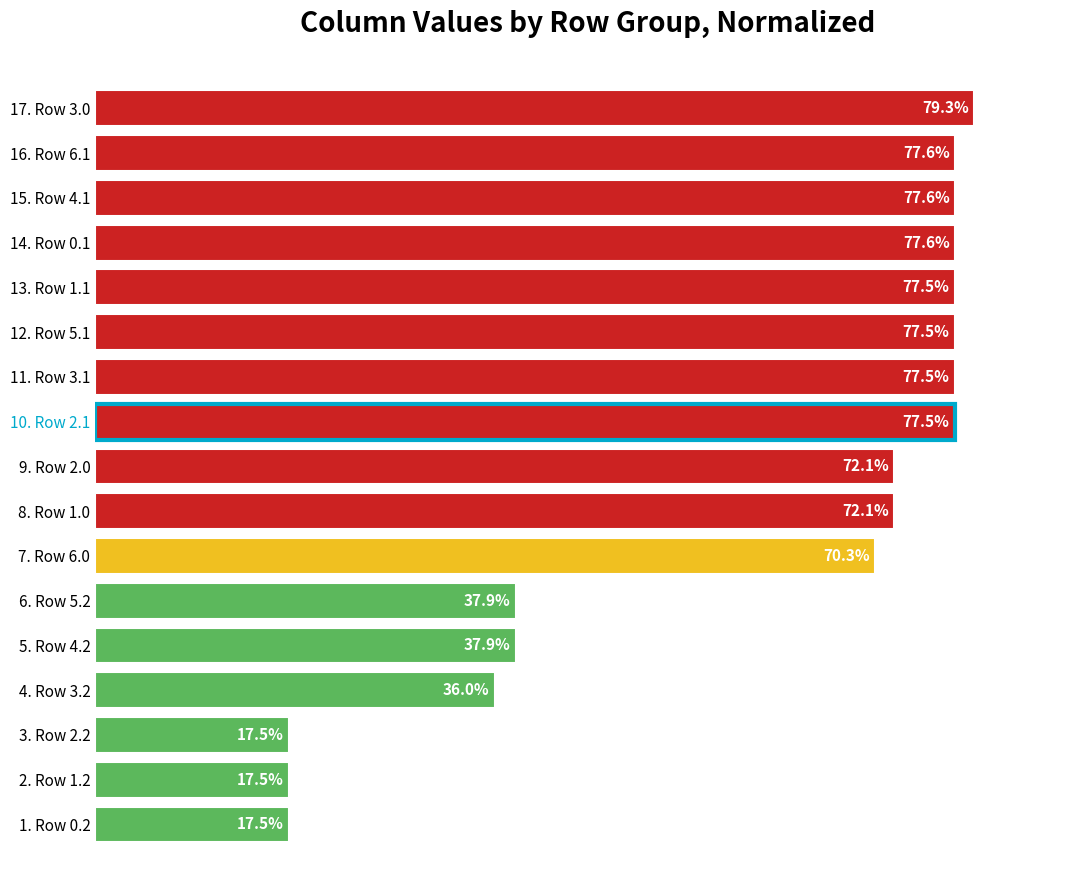

Are the bars horizontal?

Yes